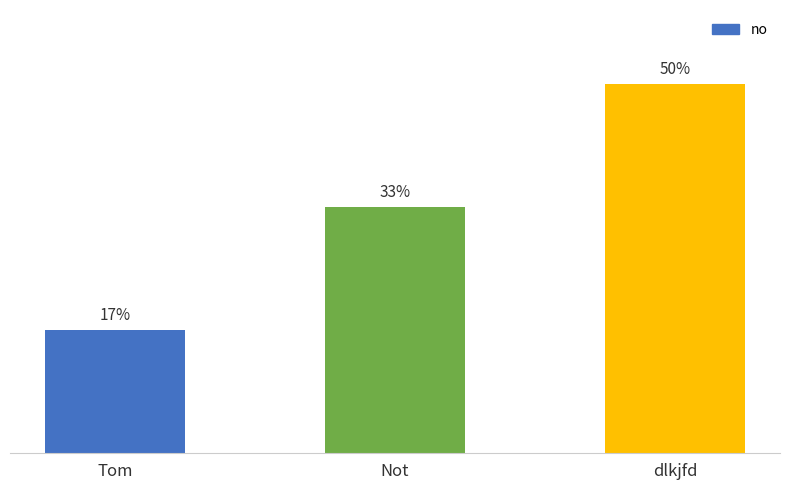

What is the ratio of the value at Not to the value at Tom?

2.0